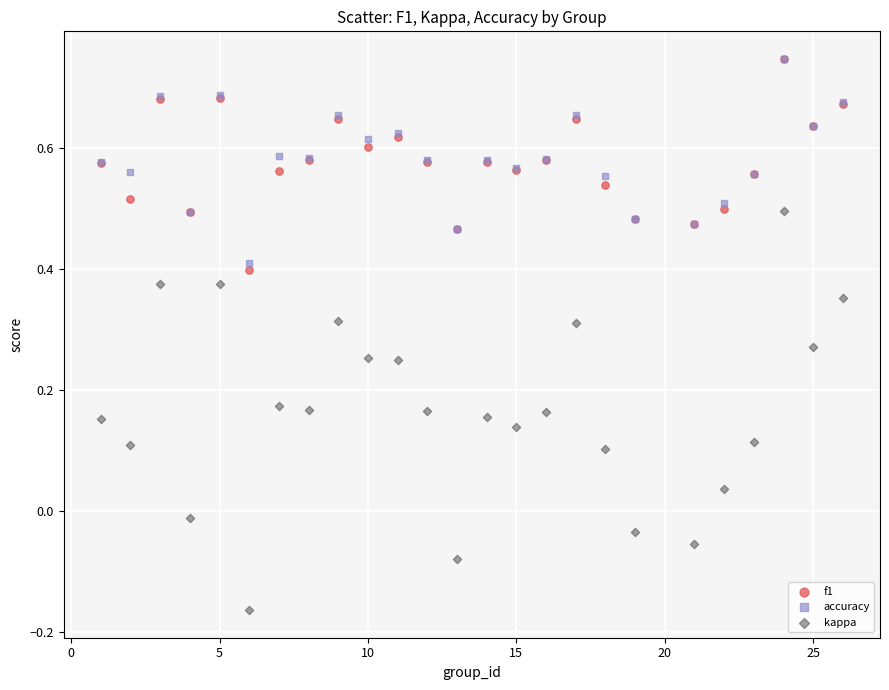

What are all the series names shown in the legend?

f1, accuracy, kappa